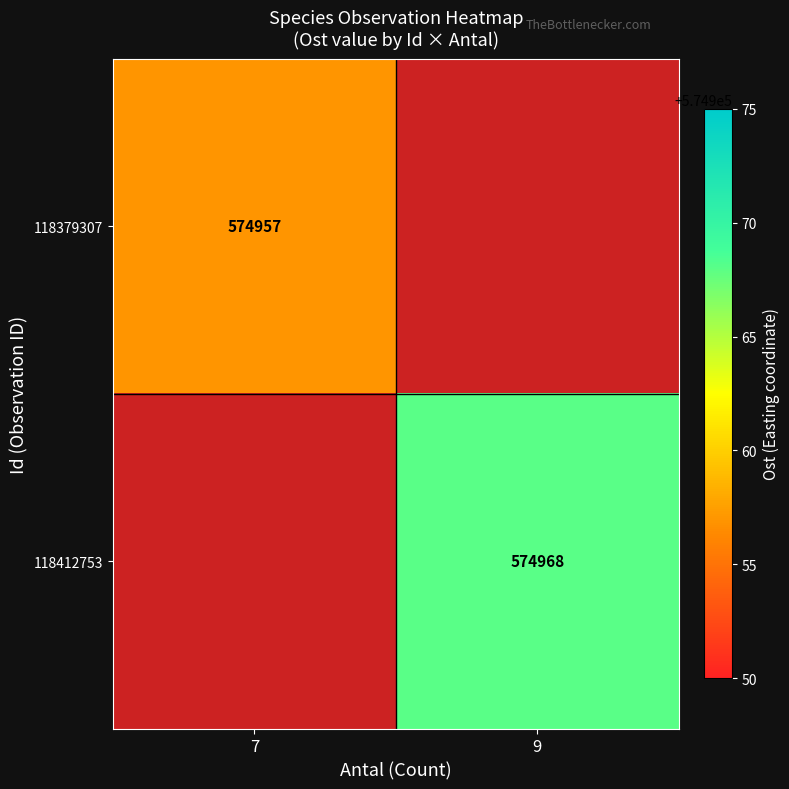

The 118379307 series shows 574957 at 7. True or false?

True